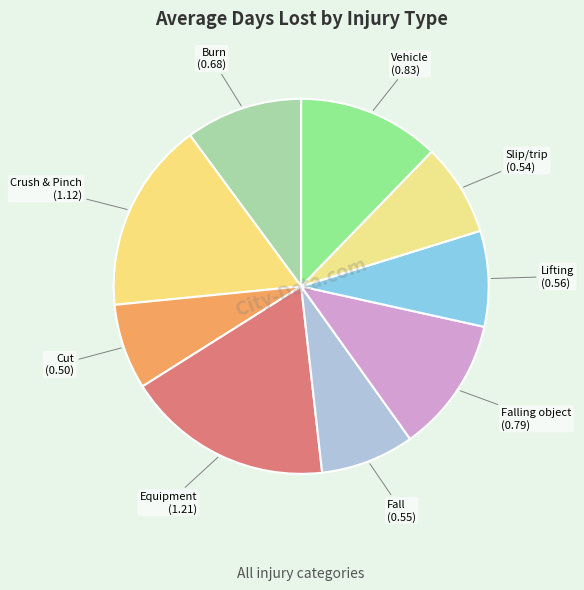

Is it true that Lifting is 8% of the pie?

True